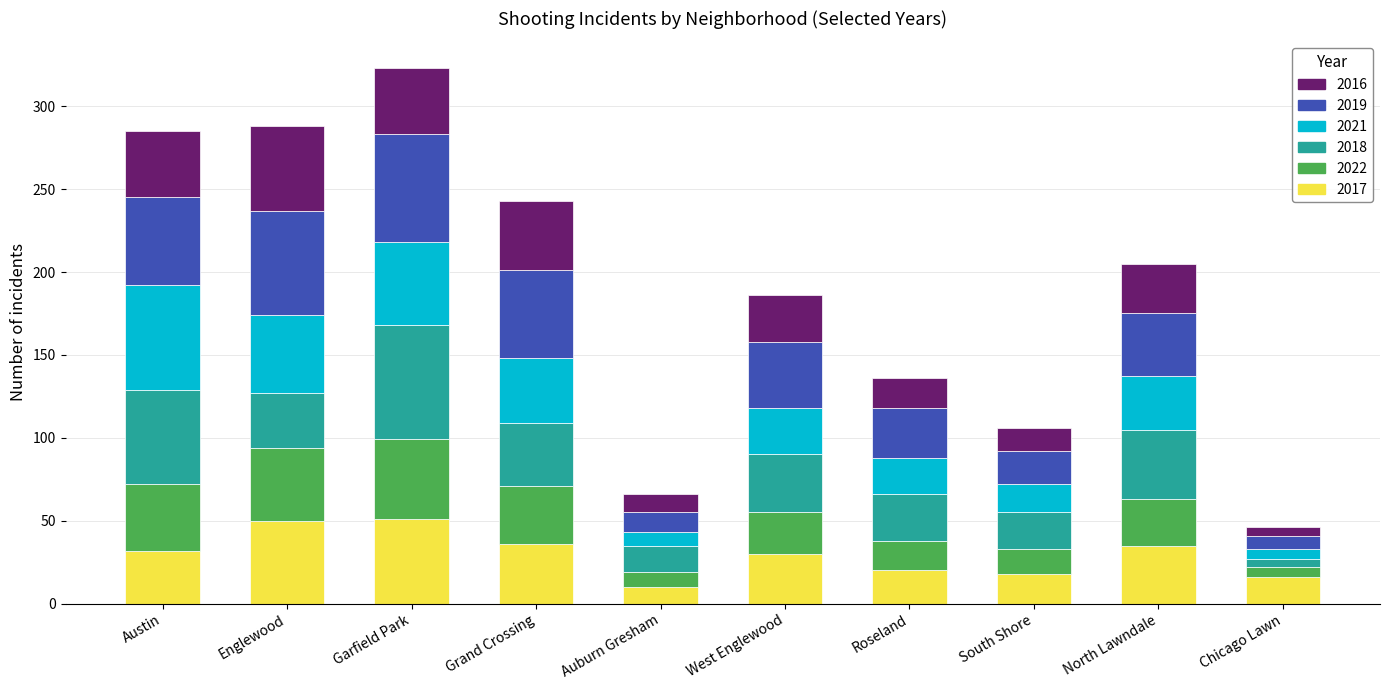

What is the difference between the maximum and second lowest values in the 2017 series?

35